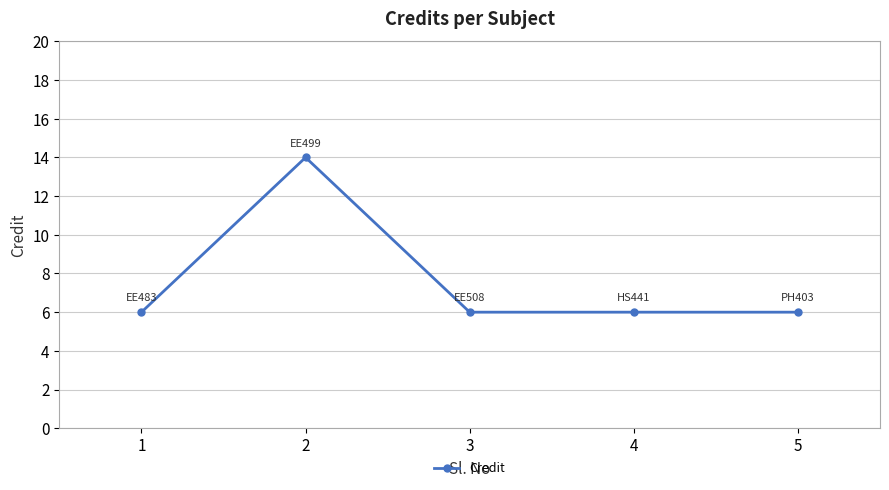

Reading right to left, extract all data points from this chart.

6	6	6	14	6